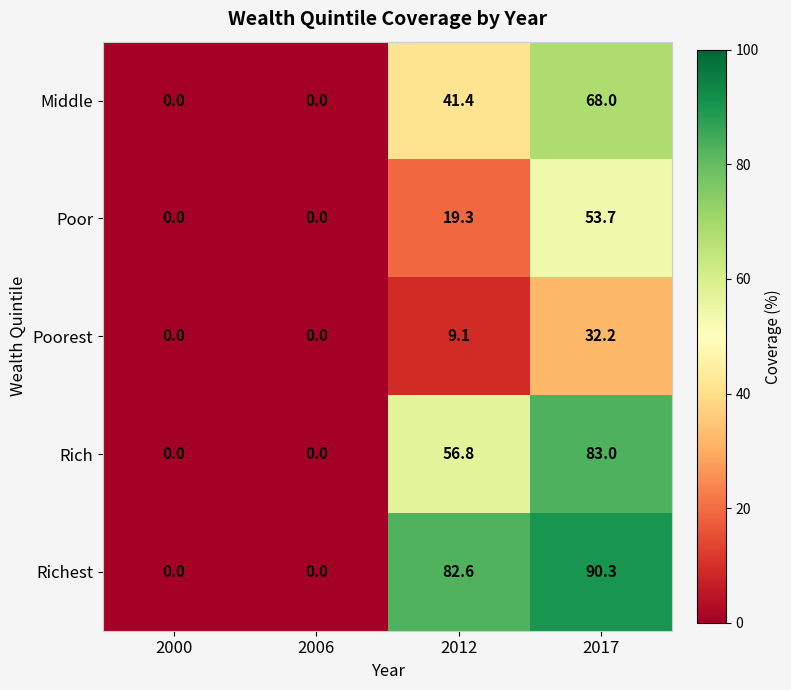

At how many categories does at least one series exceed 82?

2